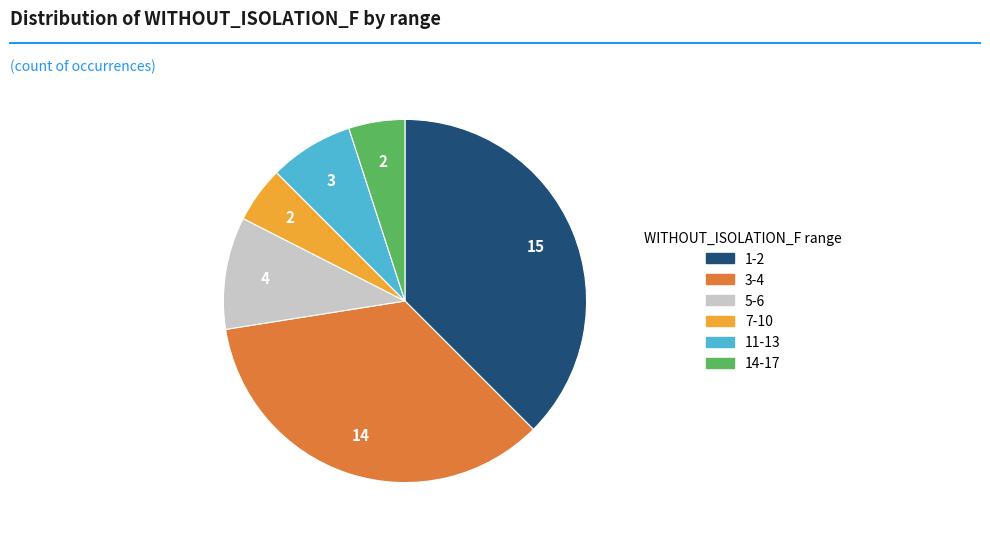

Is there any slice that represents more than half of the pie?

No